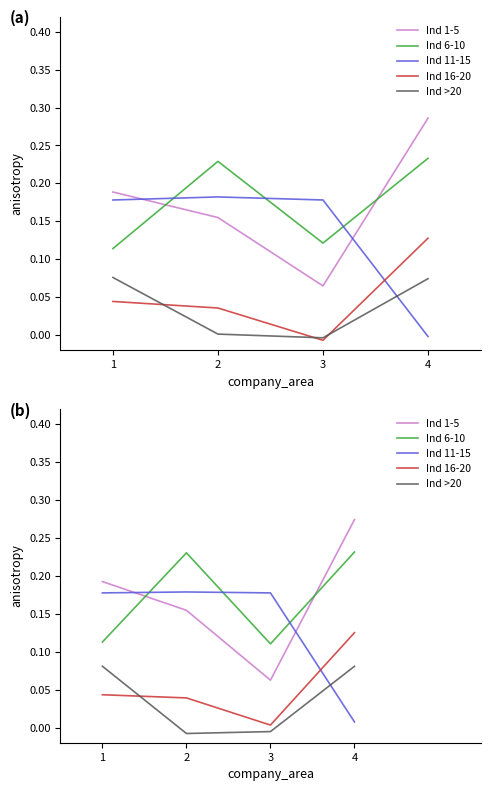

What is the difference between the highest and lowest values at 3?

0.2